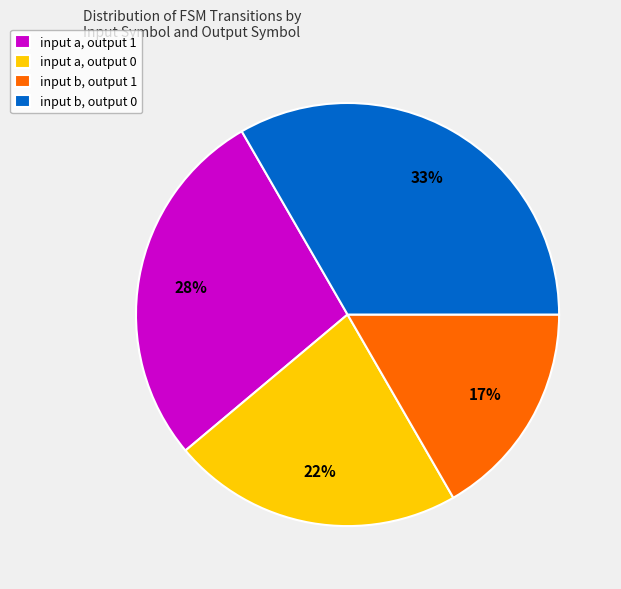

Is there a majority slice in this chart?

No